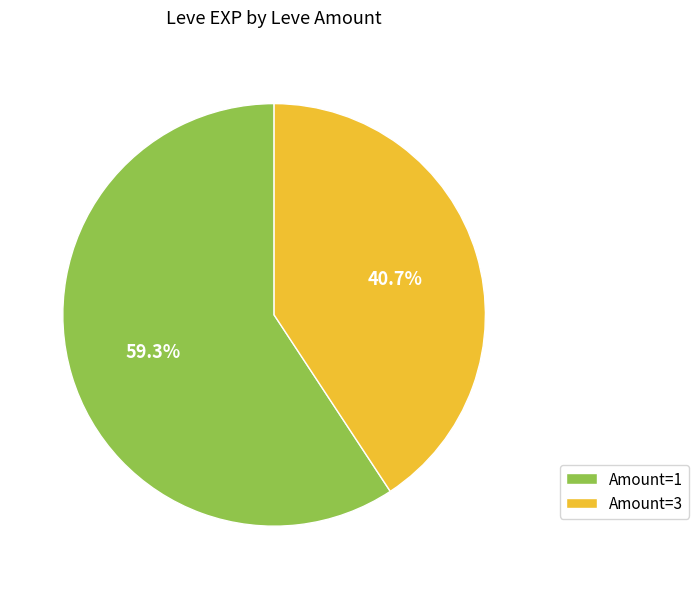

Do Amount=3 and Amount=1 together represent more than half of the pie?

Yes